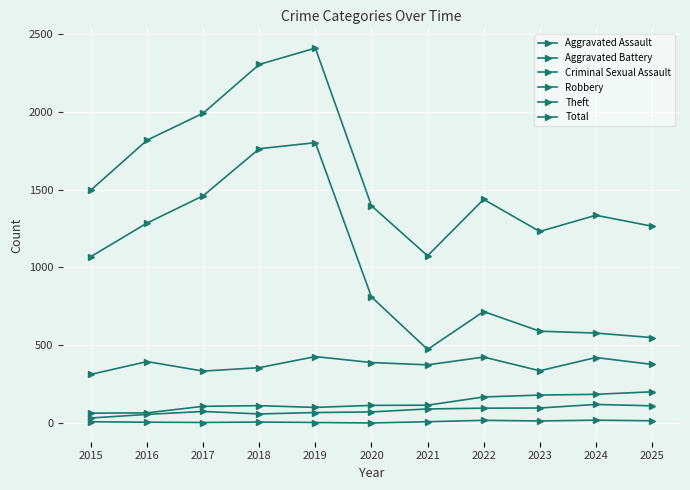

What is the difference between the Robbery values at 2023 and 2016?

59